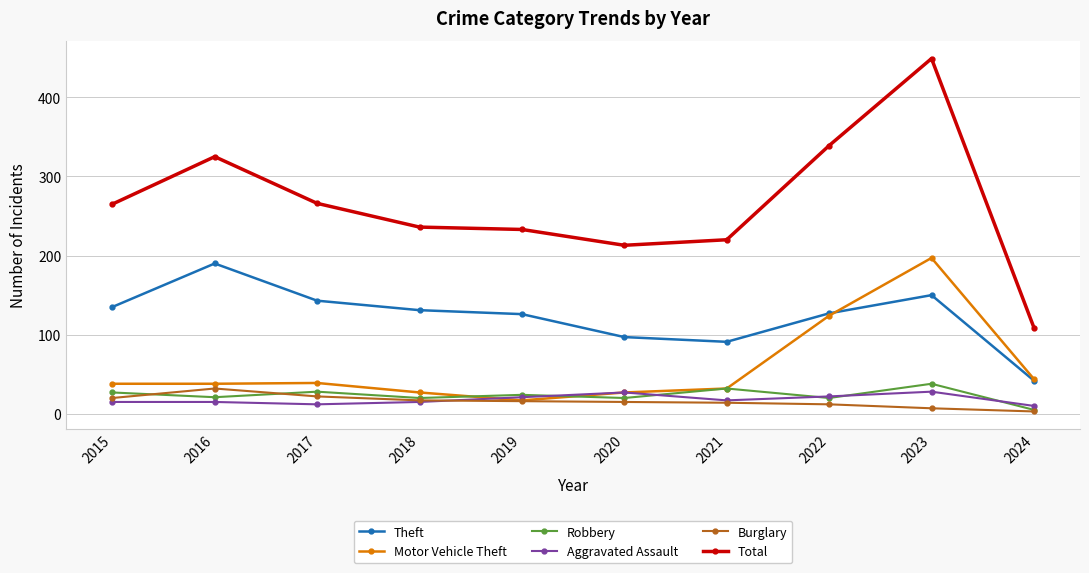

True or false: Total has a value of 266 at 2017.

True